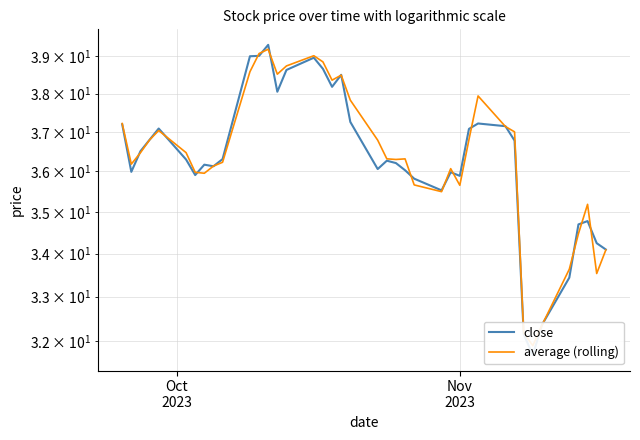

What is the highest value of the close series?

39.3